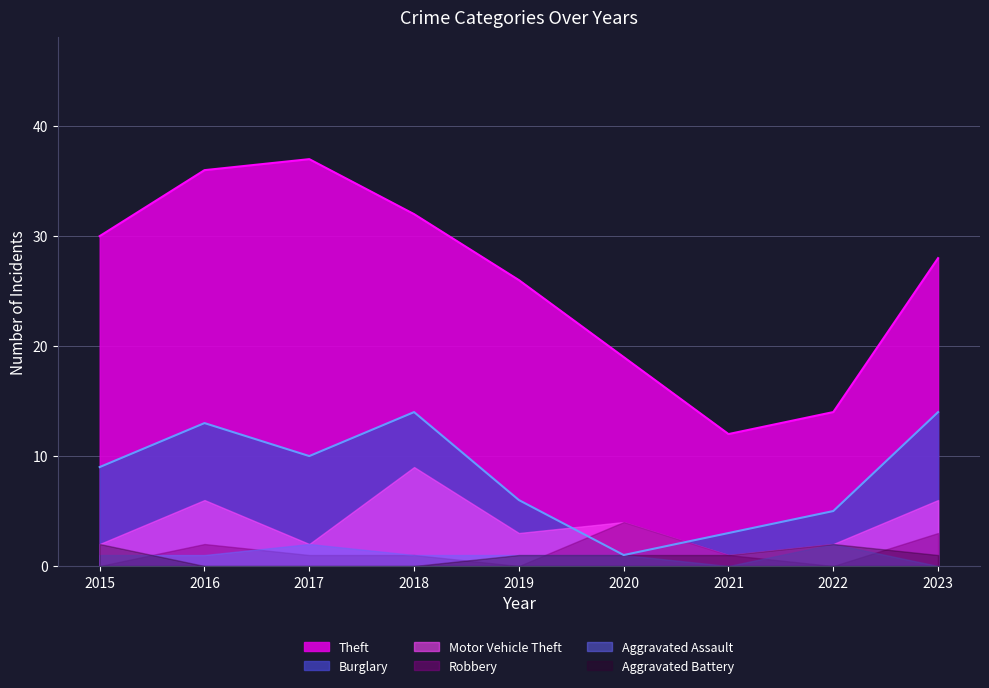

How many times do Aggravated Battery and Aggravated Assault cross each other?

1